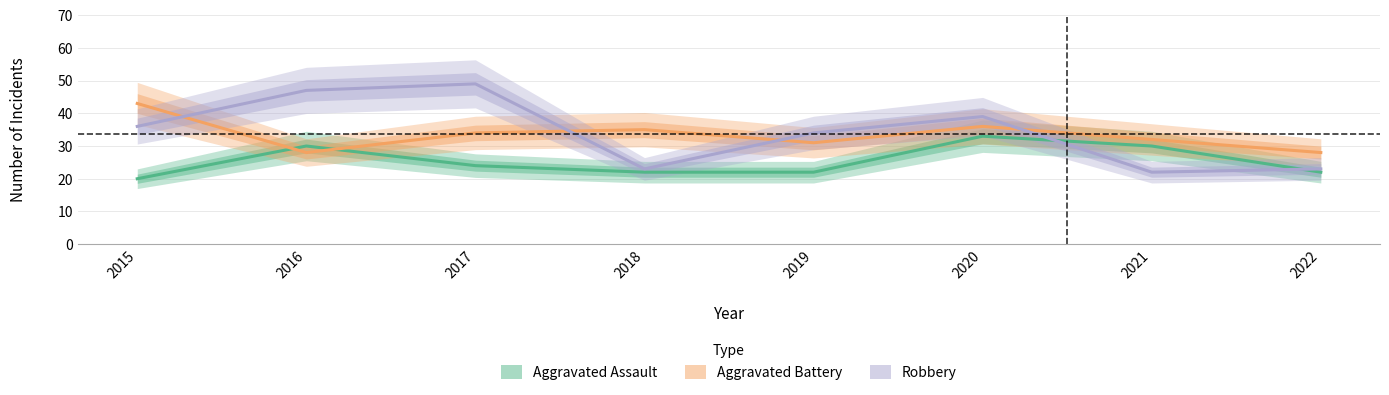

Rank the series by their maximum value, from lowest to highest.

Aggravated Assault, Aggravated Battery, Robbery